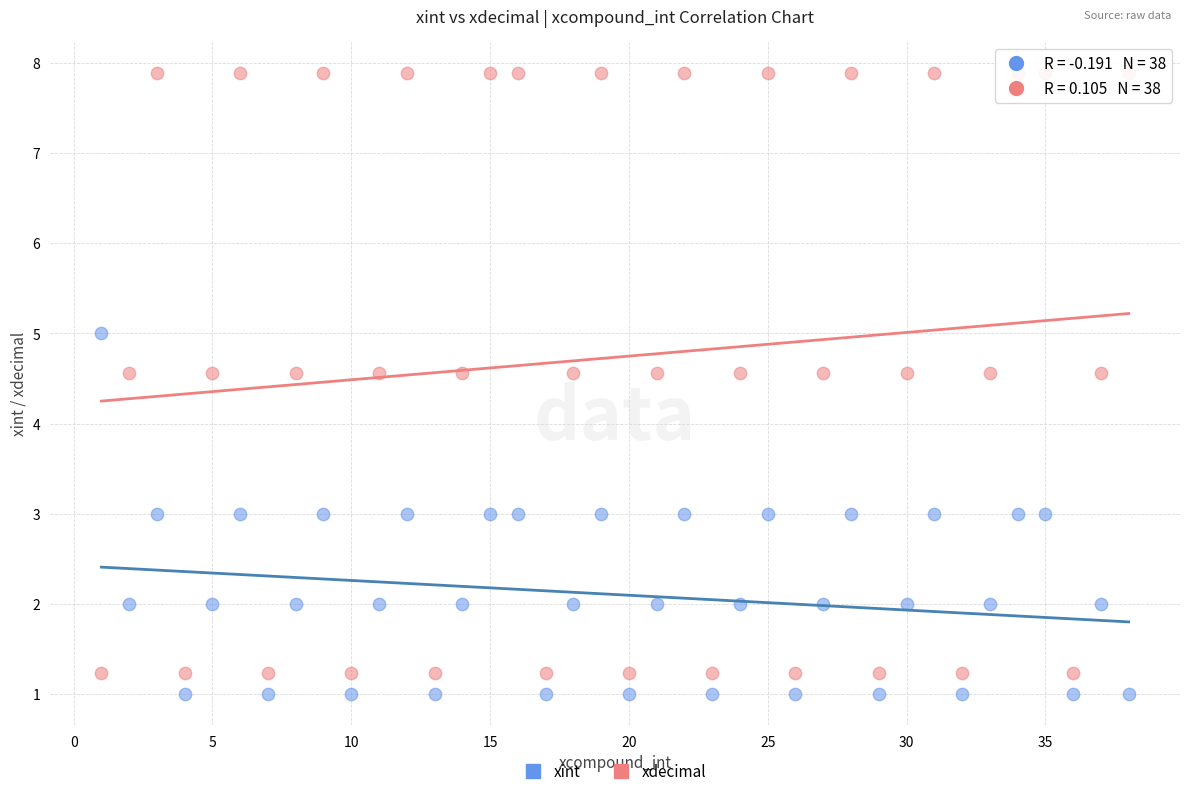

Which series contains the lowest Y value?

xint